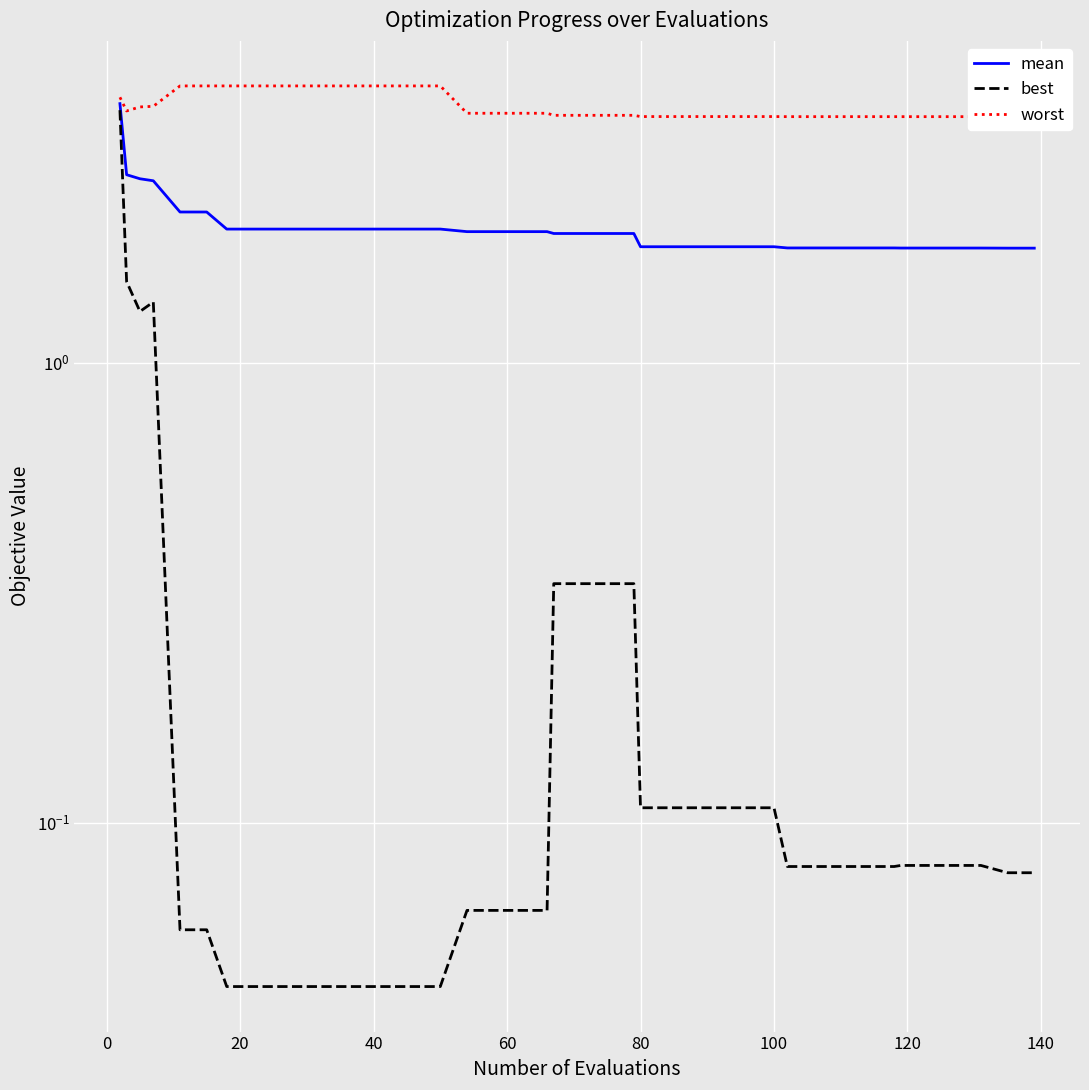

True or false: best and mean cross at least once.

False